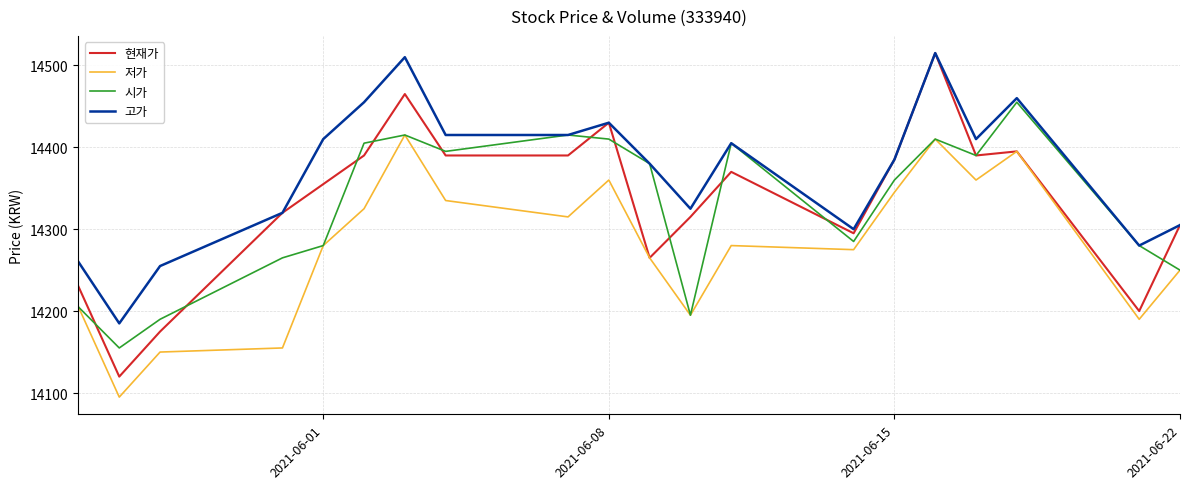

True or false: 고가 and 저가 intersect in this chart.

False